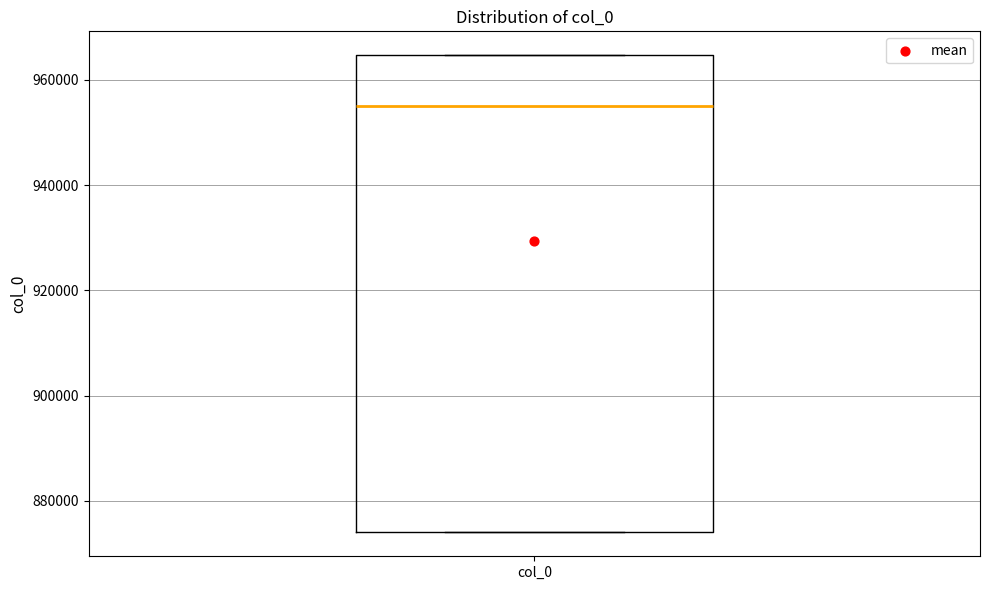

Read this box plot against the y-axis: the position of the median line, the range covered by the box, and the ends of both whiskers. The values are not printed on the chart, so give them approximately, as read against the axis.

median 956000, box 874000 to 964000, whiskers 874000 to 964000